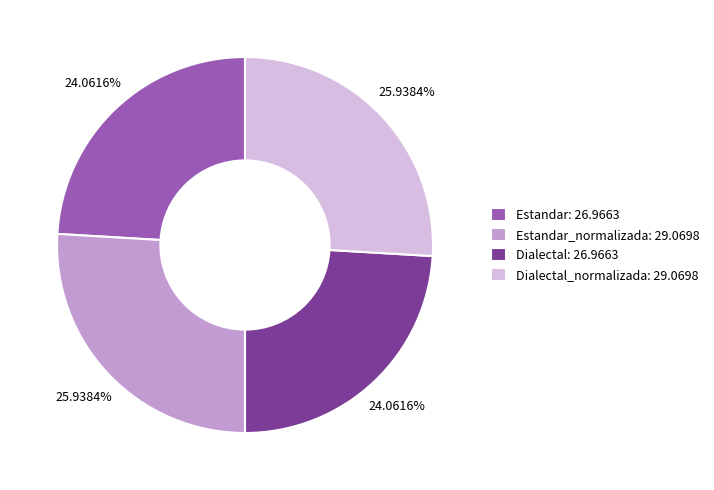

Which has a higher value, Dialectal: 26.9663 or Estandar_normalizada: 29.0698?

Estandar_normalizada: 29.0698